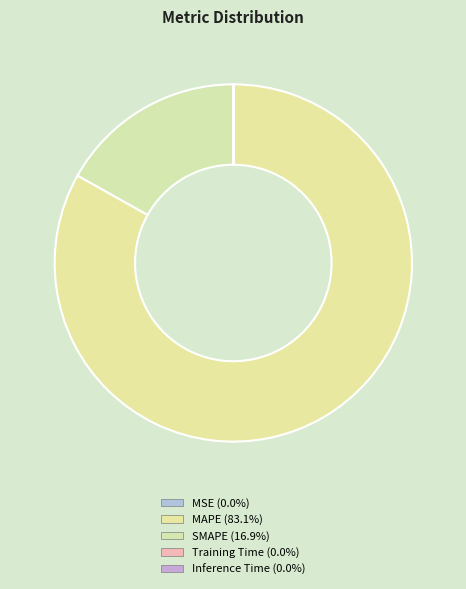

To the nearest percent, what percentage of the pie is SMAPE?

17%